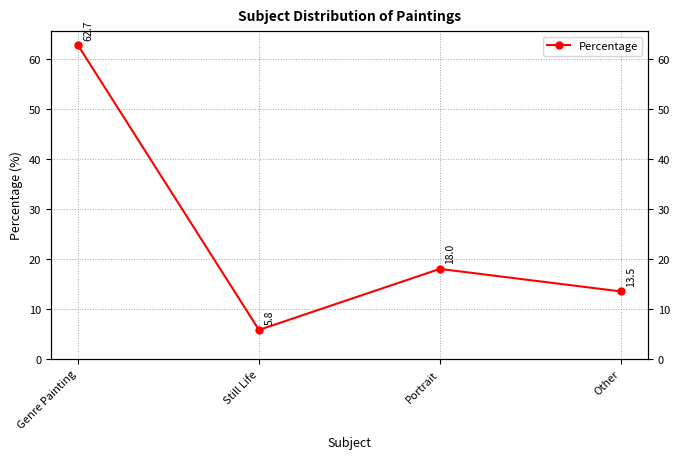

True or false: the data shows 105.8 at Genre Painting.

False